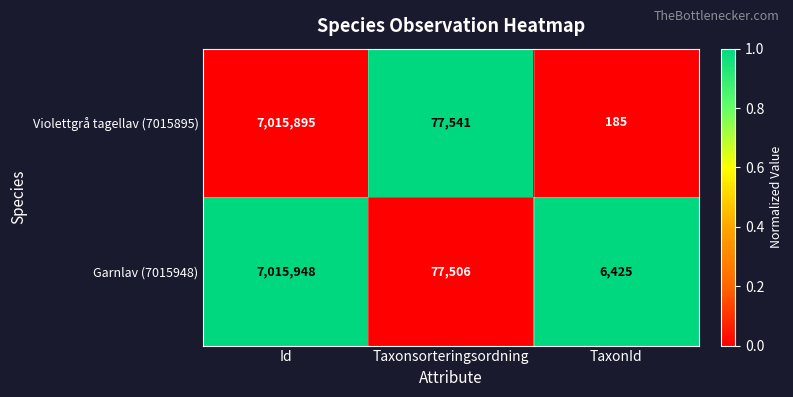

Where is Garnlav (7015948) nearest to the value 3511186?

Taxonsorteringsordning